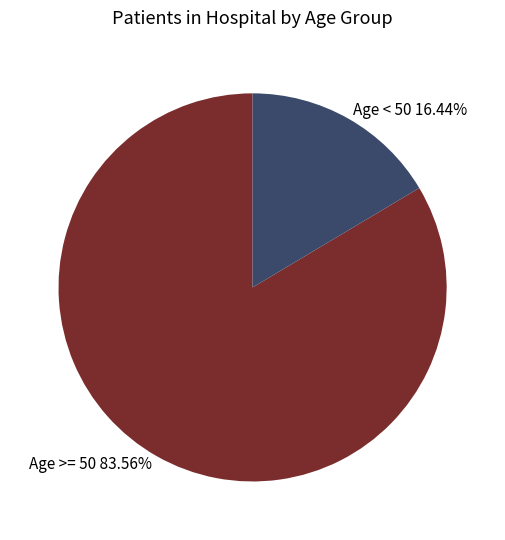

Is Age < 50 16.44% the majority of the pie?

No